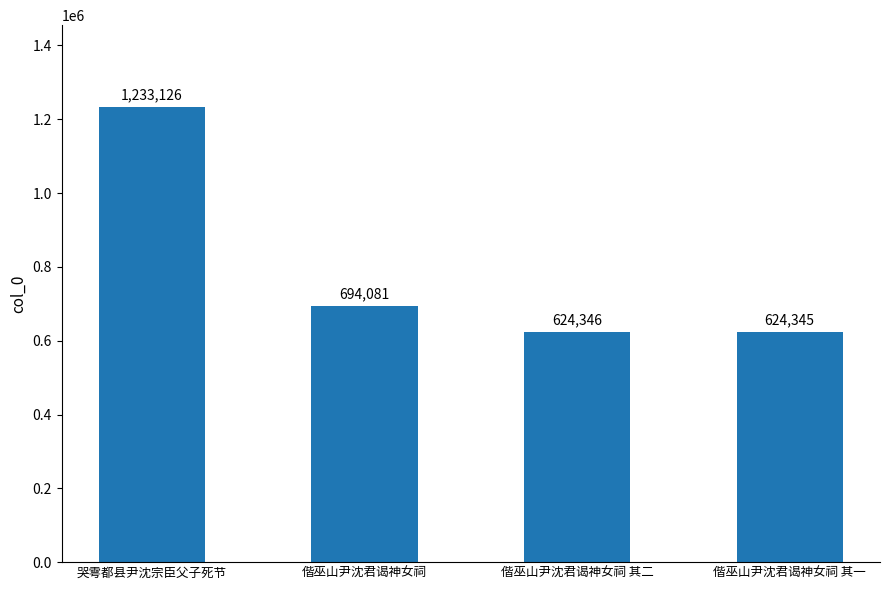

Read the value at 哭雩都县尹沈宗臣父子死节.

1233126